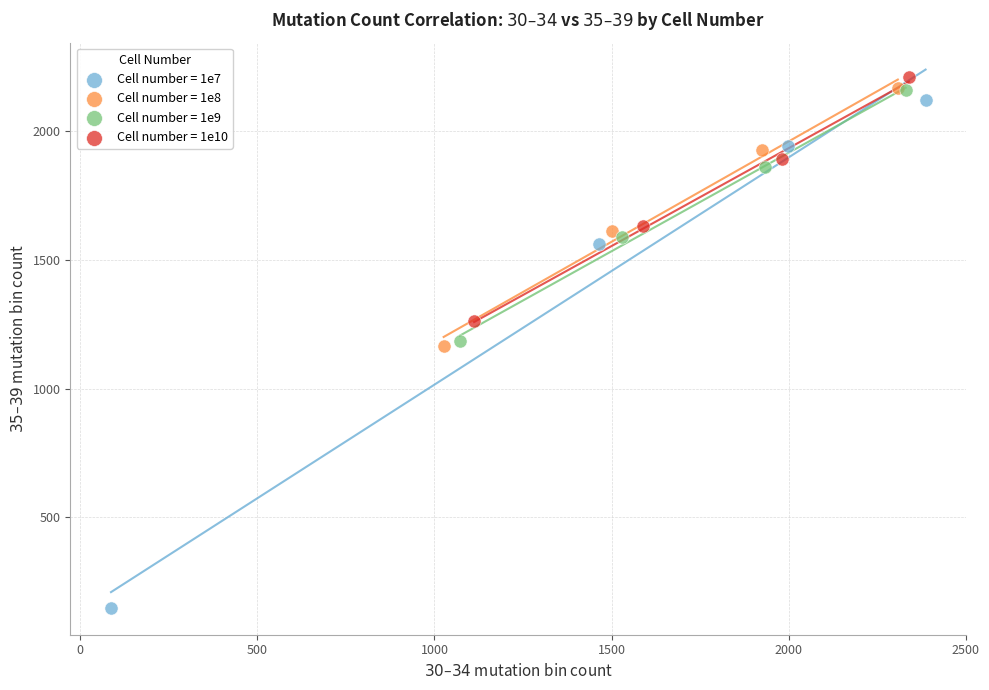

Which series reaches the minimum Y coordinate?

Cell number = 1e7